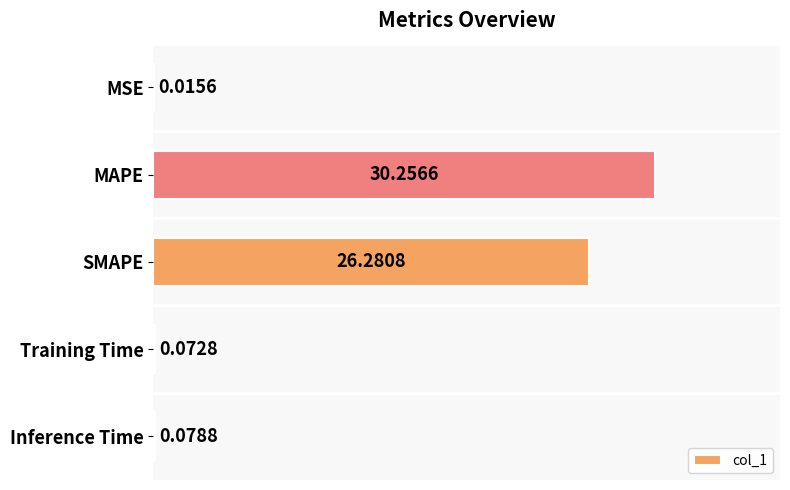

What is the sum of all values?

56.7